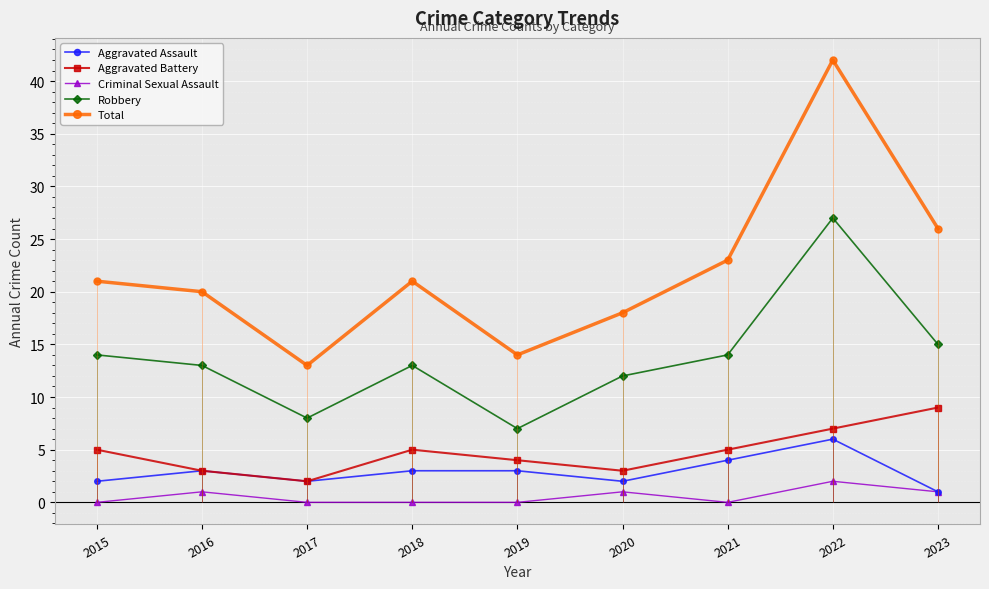

What is the difference between the maximum and minimum values in the Aggravated Battery series?

7